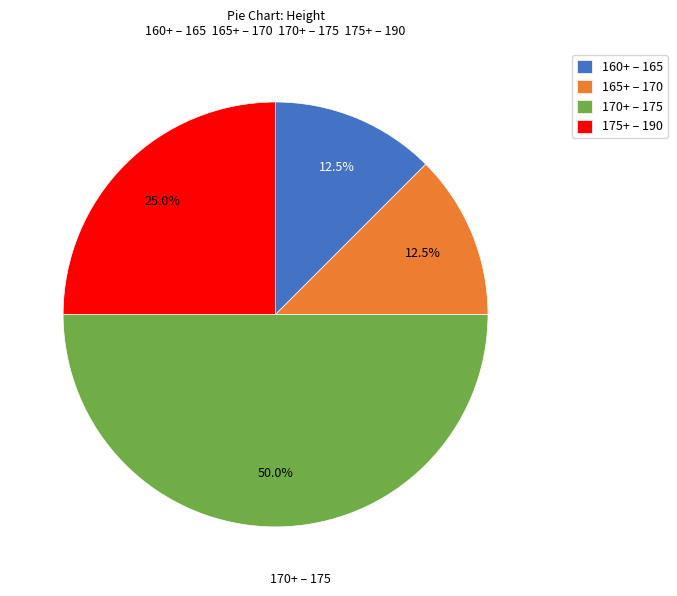

How many segments does this pie chart have?

4